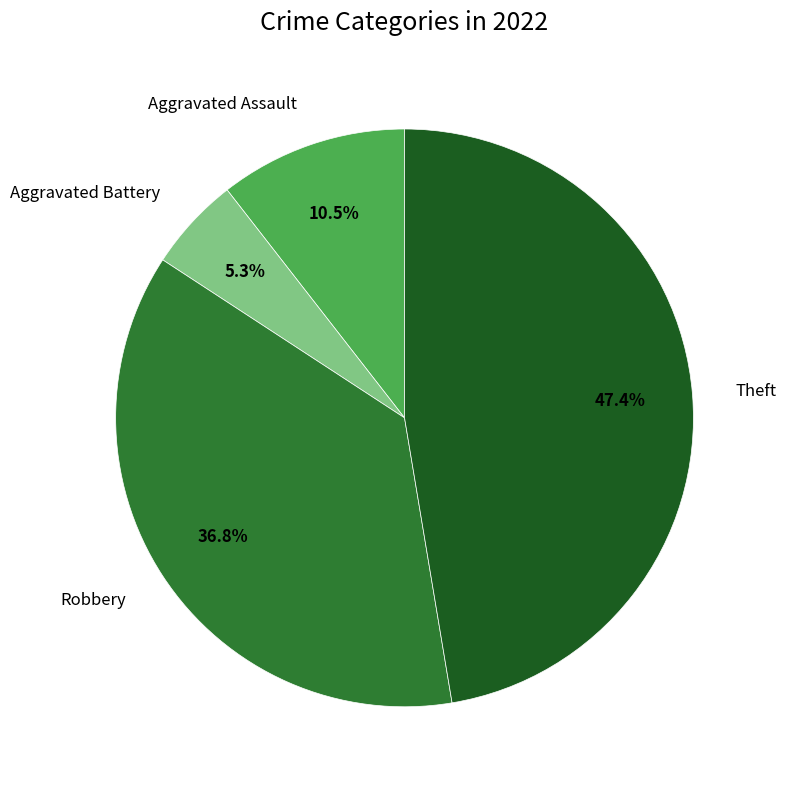

Does any single category account for the majority?

No